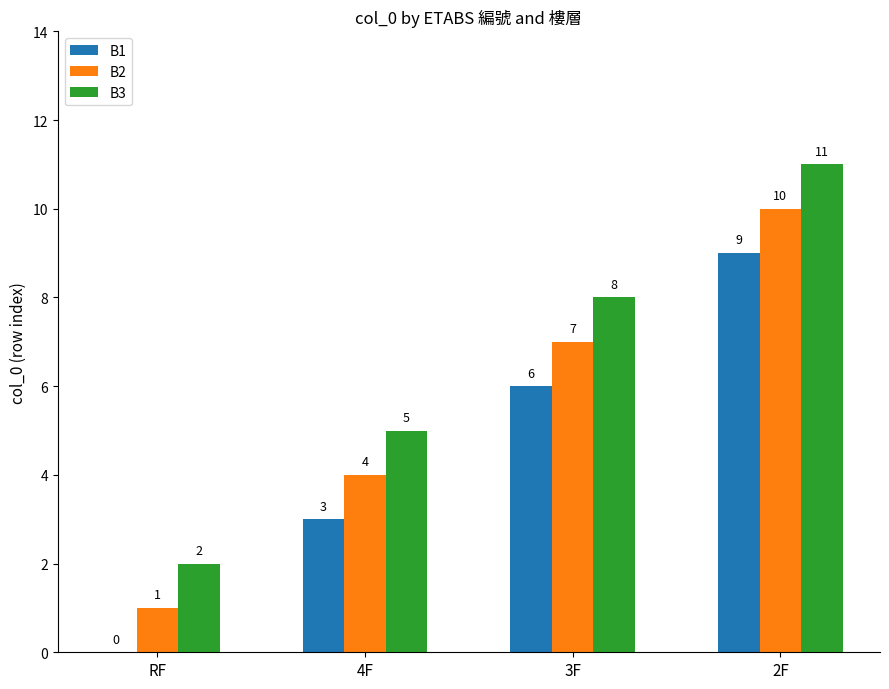

The B3 series shows 7 at 2F. True or false?

False